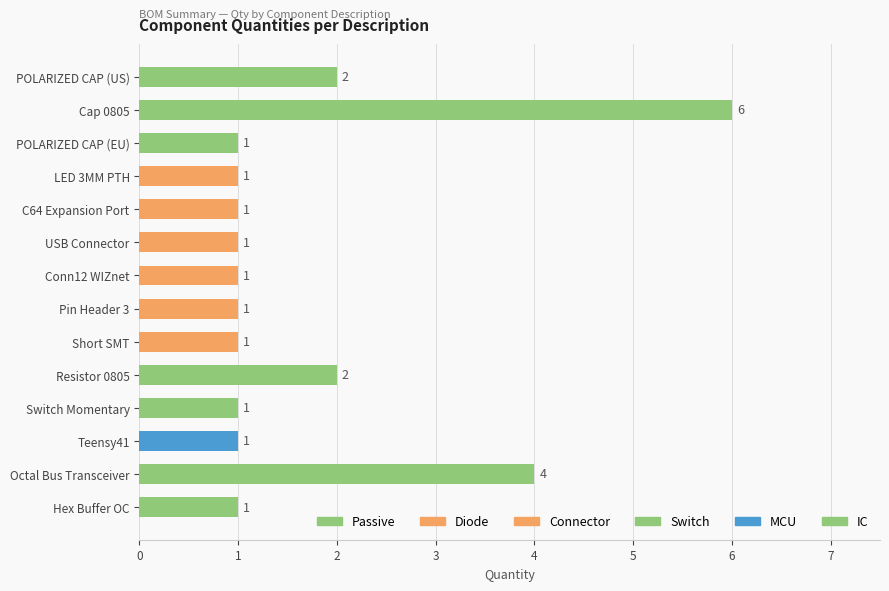

What is the minimum value shown in the chart?

1